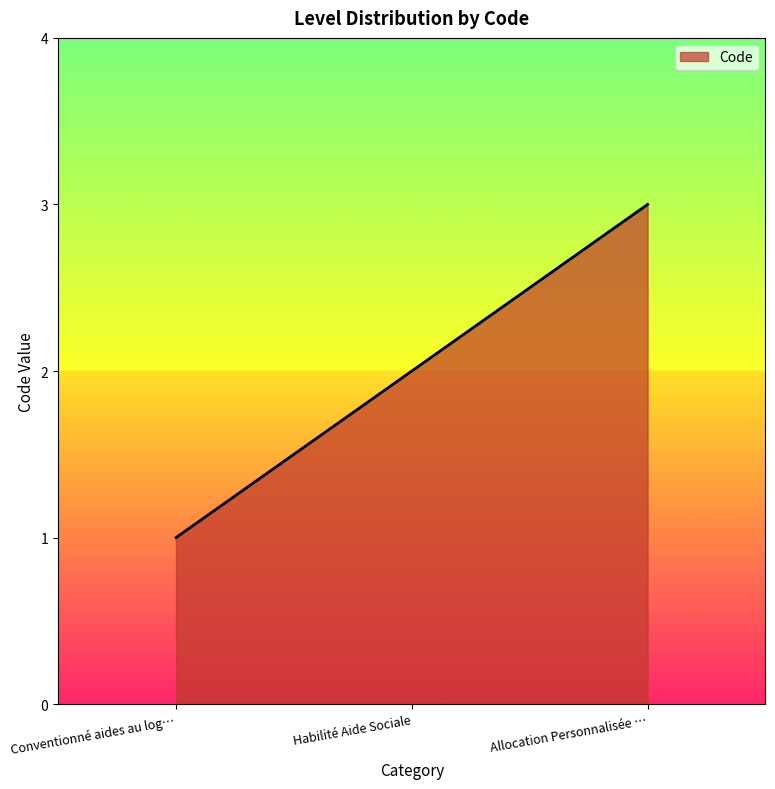

Is it true that the value at Conventionné aides au log… is 1?

True